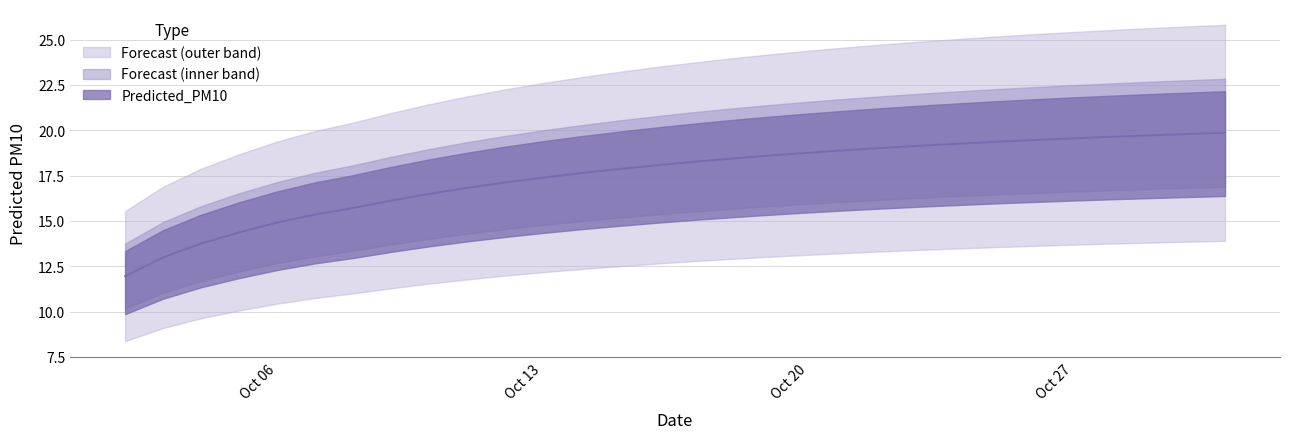

At which category does the chart reach its minimum across all series?

2025-10-02